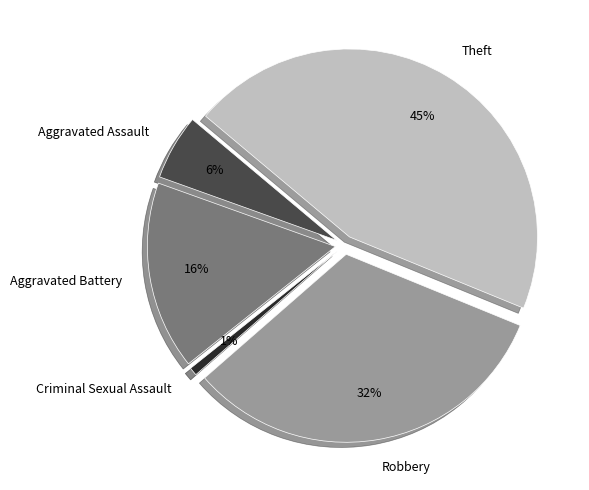

Count the number of slices in the pie.

5